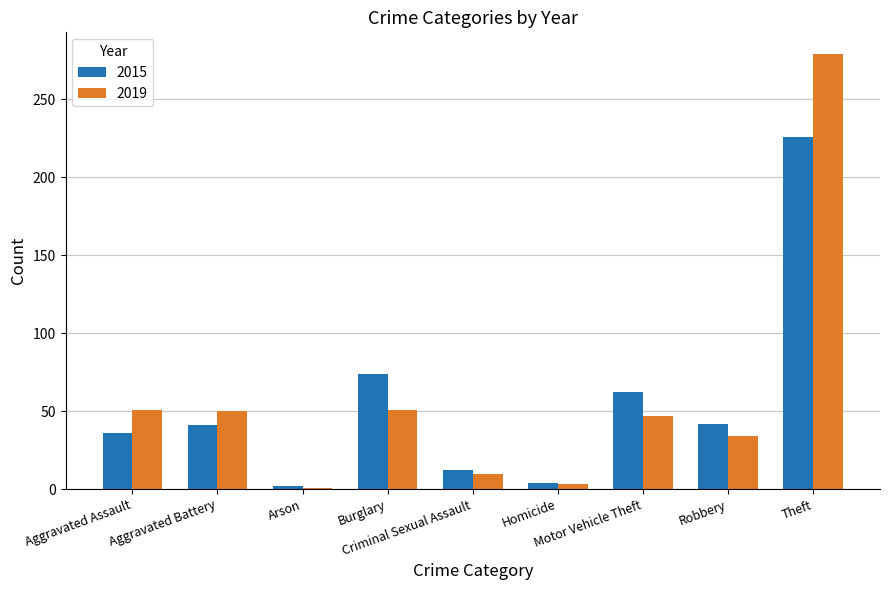

What is the difference between the 2015 values at Theft and Homicide?

222